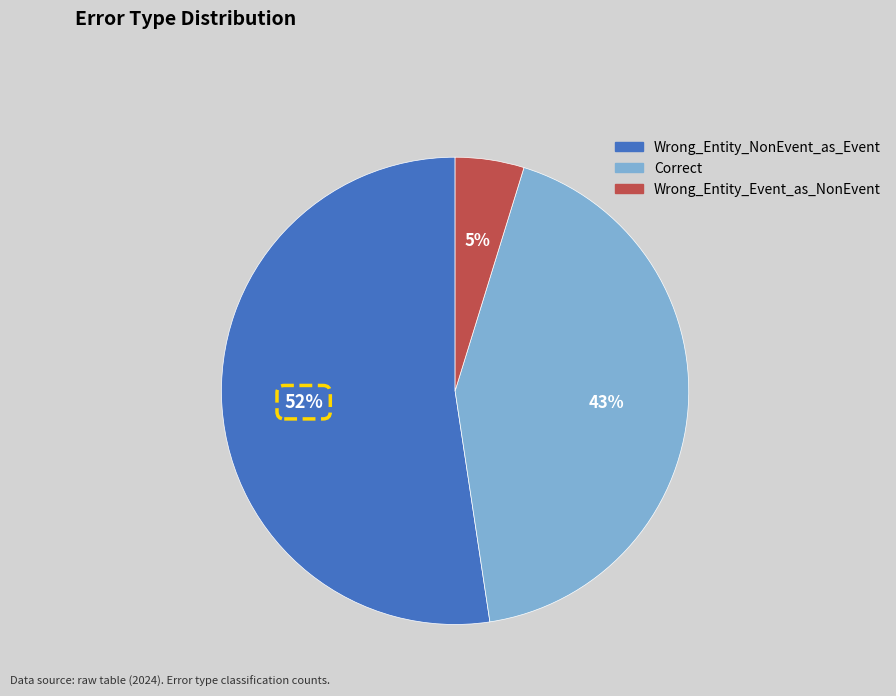

Is the sum of Wrong_Entity_Event_as_NonEvent and Correct greater than half?

No